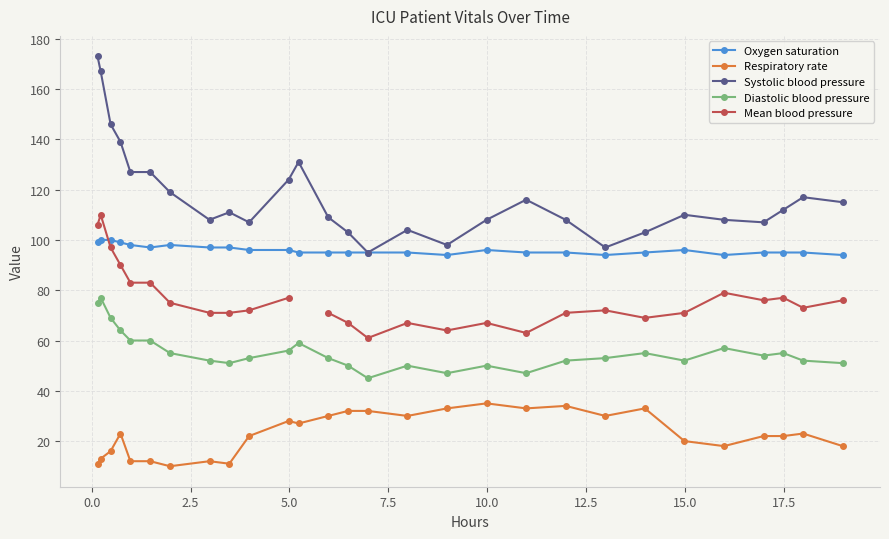

What is the minimum value for Oxygen saturation?

94